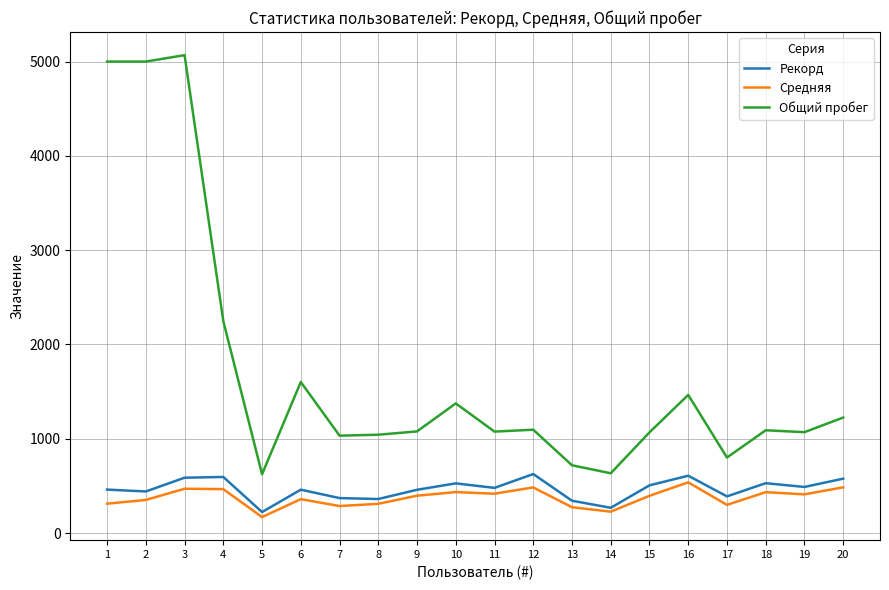

The value of Общий пробег at 14 is 137.1. True or false?

False